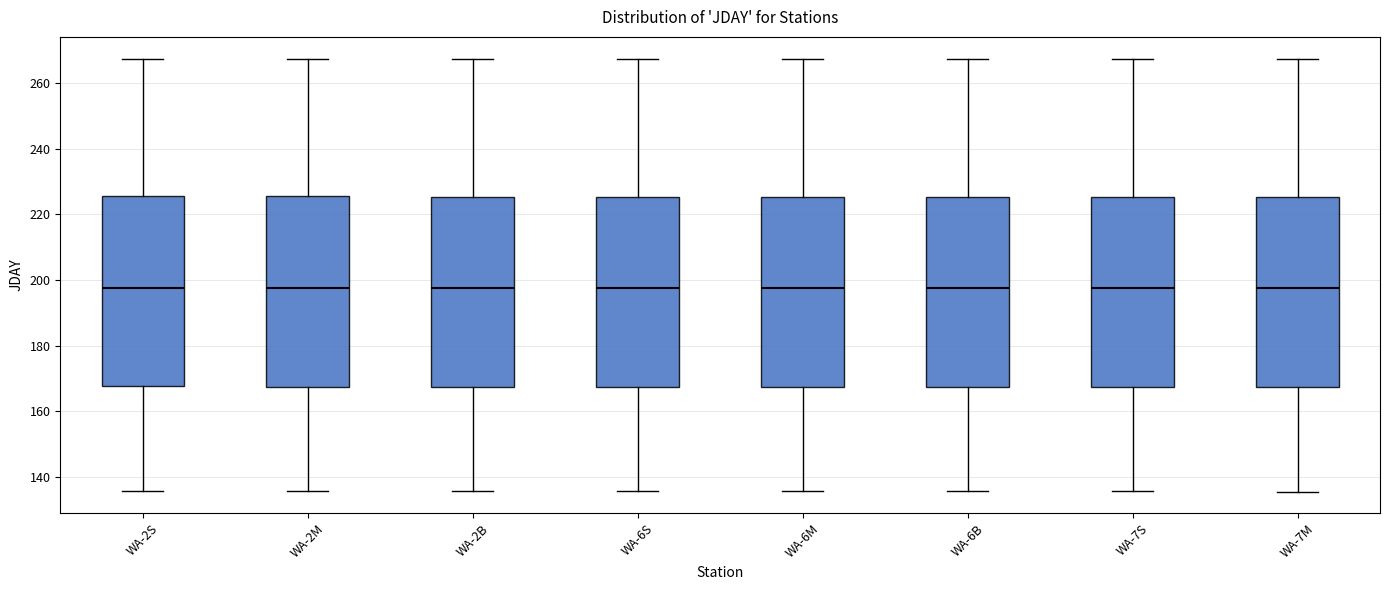

Reading left to right, read every box against the y-axis: the position of its median line, the range the box covers, and the ends of its whiskers. The values are not printed on the chart, so give them approximately, as read against the axis.

WA-2S: median 198, box 168 to 226, whiskers 136 to 268
WA-2M: median 198, box 168 to 226, whiskers 136 to 268
WA-2B: median 198, box 168 to 226, whiskers 136 to 268
WA-6S: median 198, box 168 to 226, whiskers 136 to 268
WA-6M: median 198, box 168 to 226, whiskers 136 to 268
WA-6B: median 198, box 168 to 226, whiskers 136 to 268
WA-7S: median 198, box 168 to 226, whiskers 136 to 268
WA-7M: median 198, box 168 to 226, whiskers 136 to 268